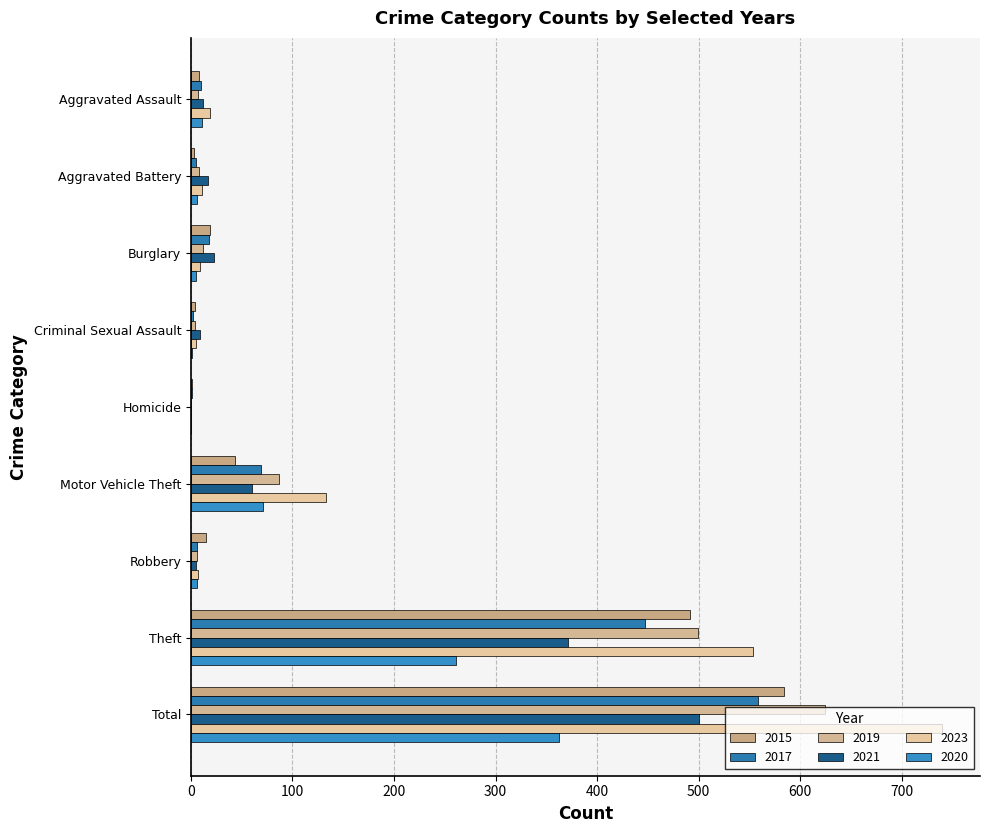

Count the number of data series in this chart.

6